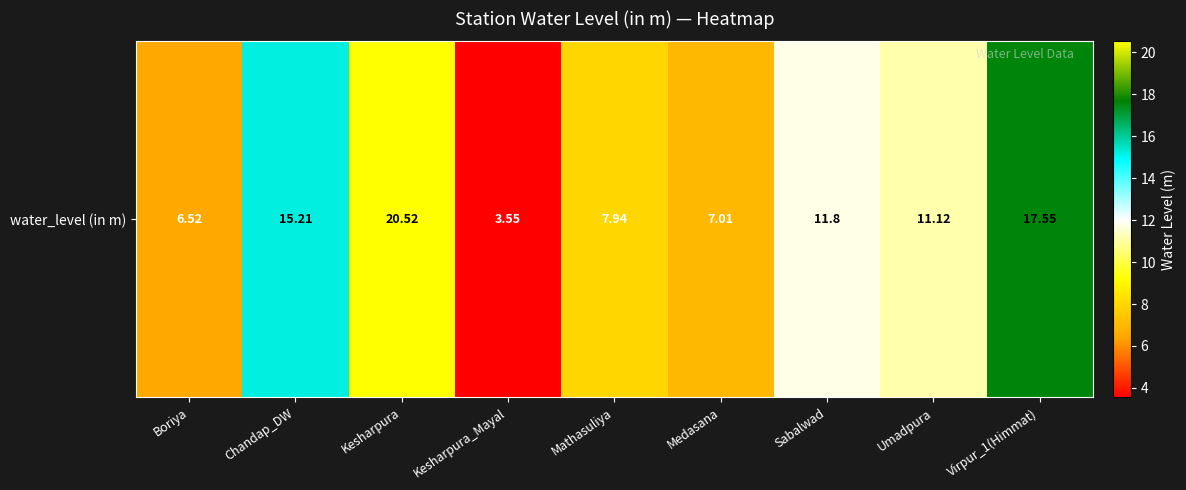

Is it true that the value at Kesharpura_Mayal is 2.1?

False